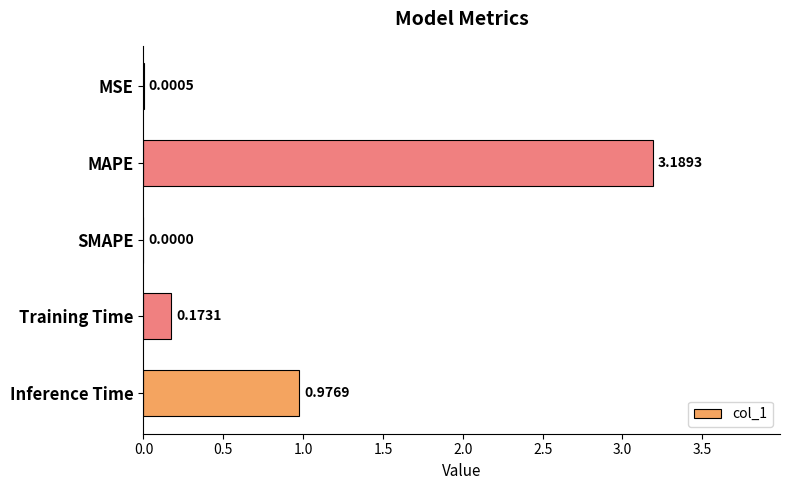

Which category has the highest value across all series?

MAPE